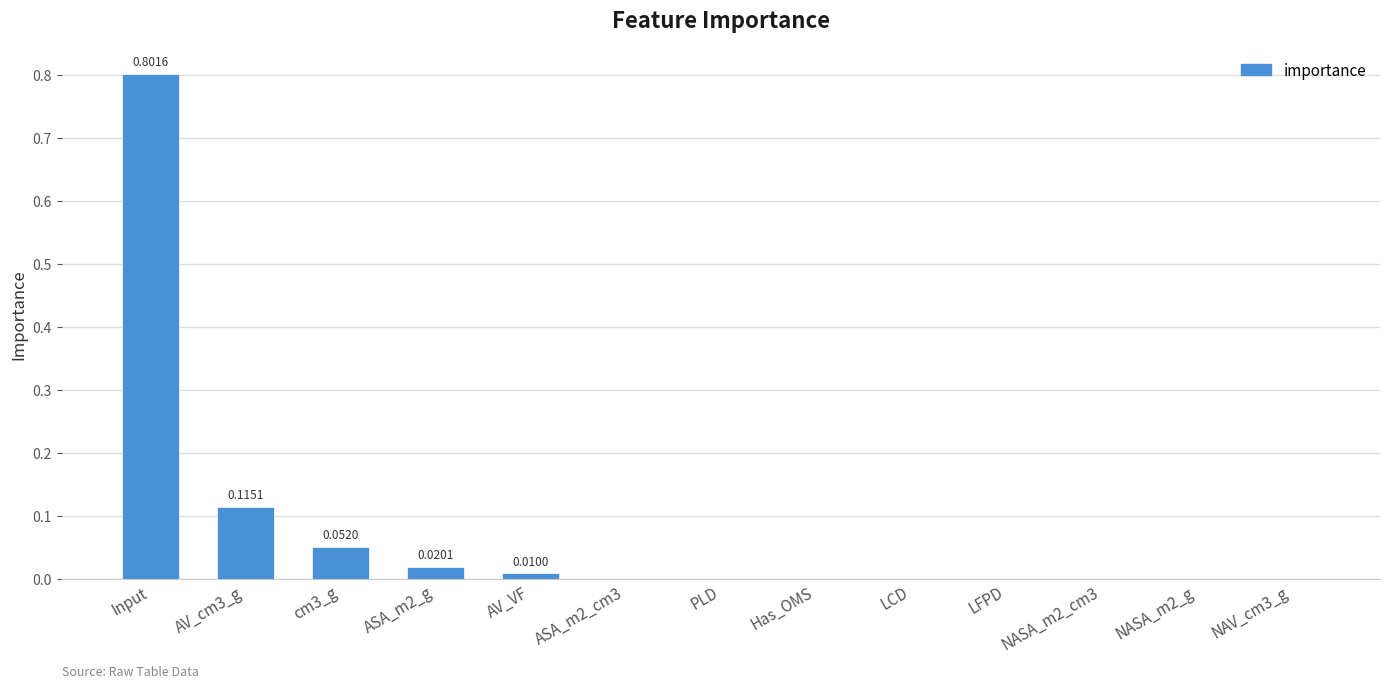

Which label corresponds to the largest value in the chart?

Input